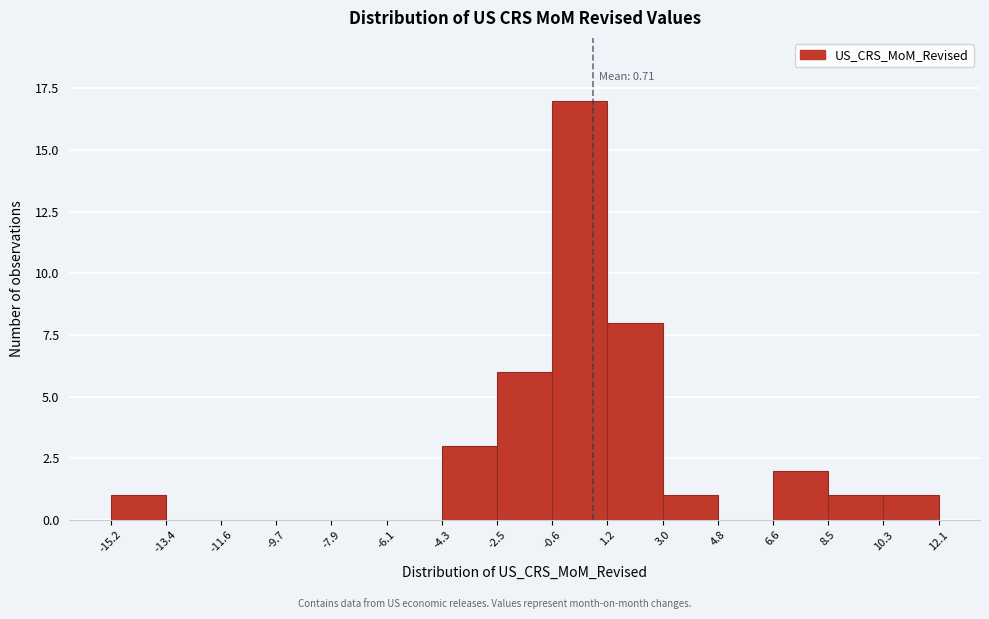

Which range on the x-axis has the tallest bar?

-0.6 to 1.2